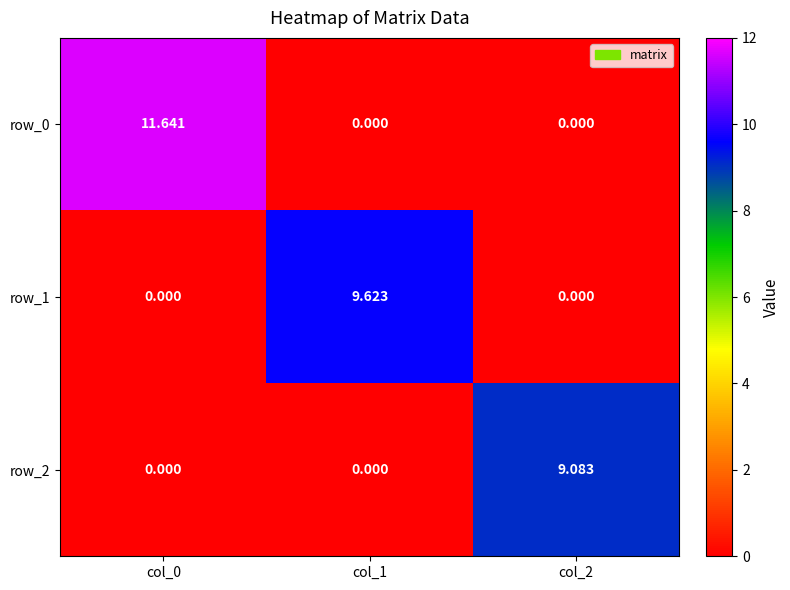

What is the total value across all series at col_1?

9.6